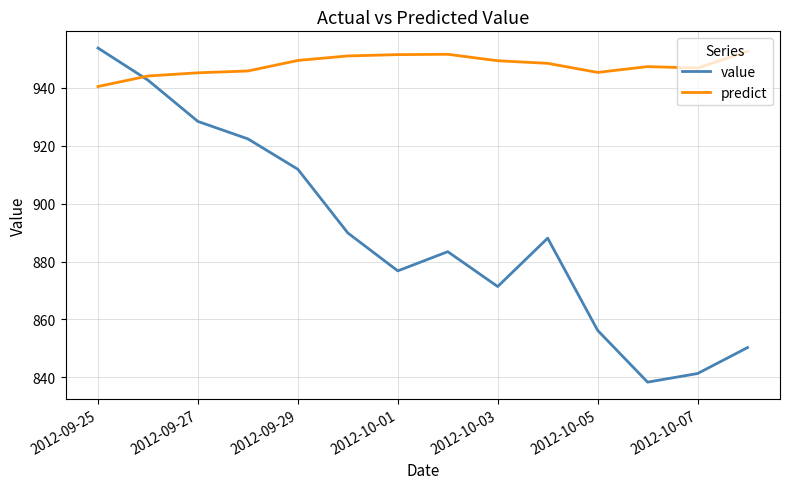

What is the sum of all value values?

12454.4